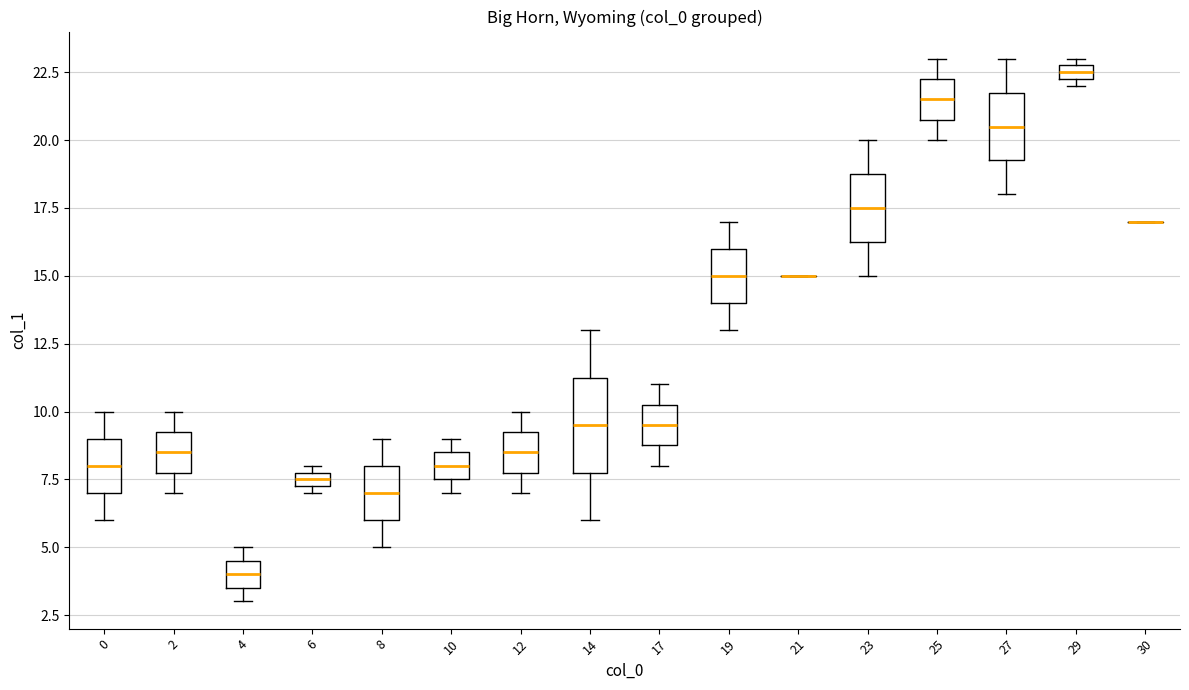

Which box is the tallest, from its lower edge to its upper edge?

14